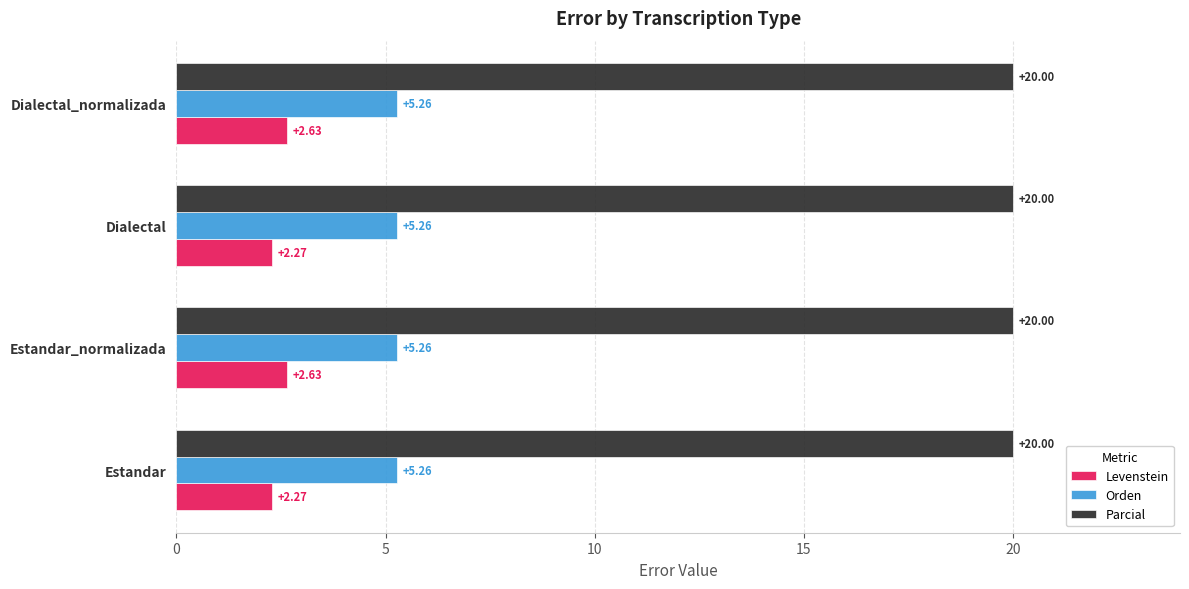

Which series has the largest total across all categories?

Parcial